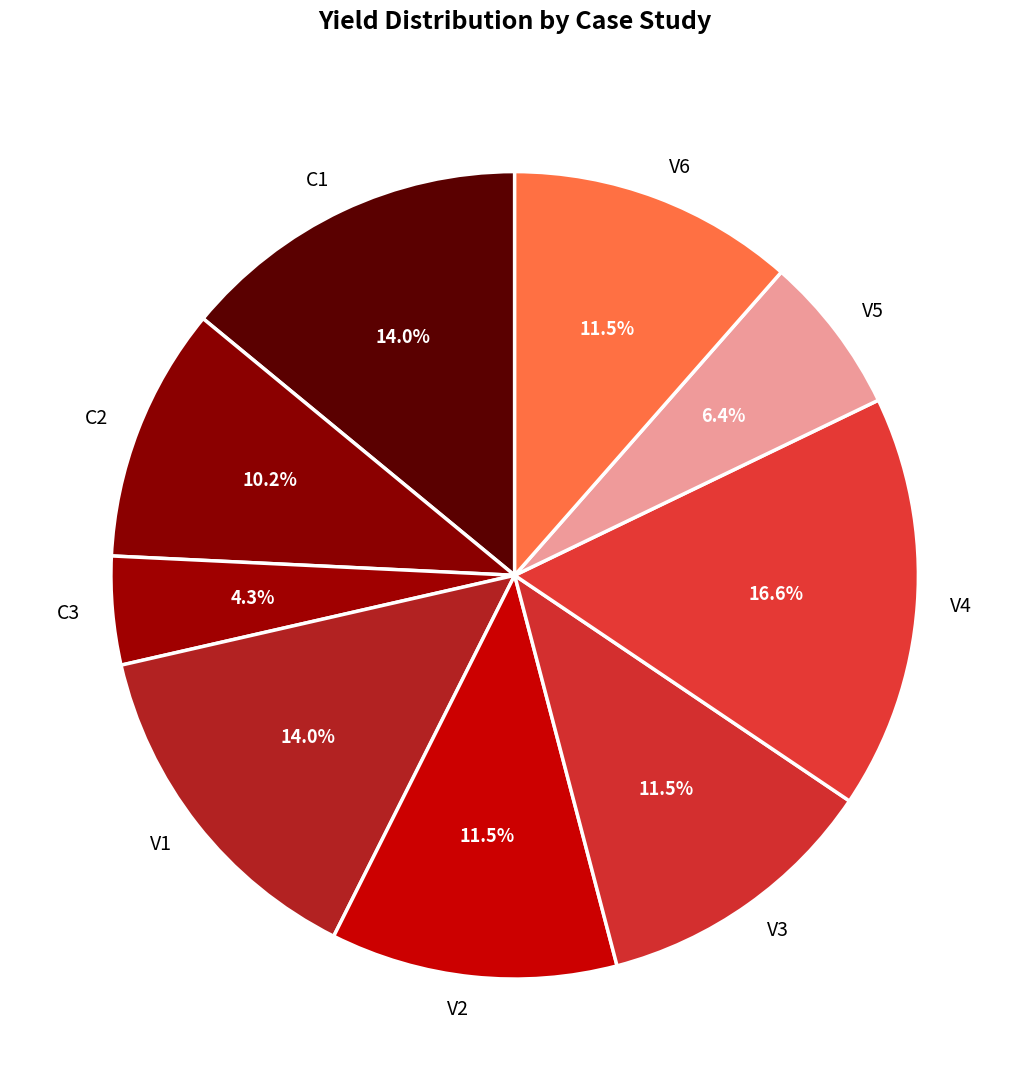

Count the number of slices in the pie.

9